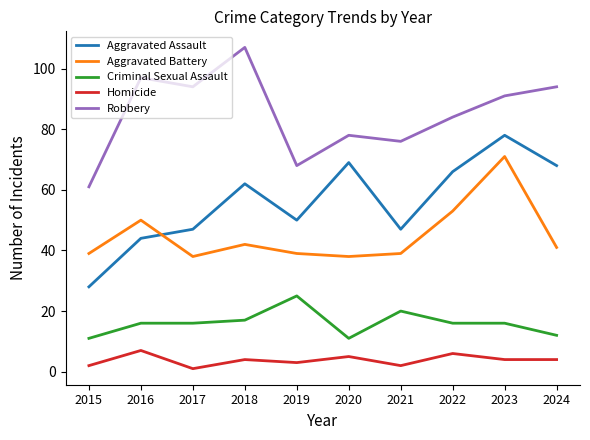

List the series in order of their peak value, highest first.

Robbery, Aggravated Assault, Aggravated Battery, Criminal Sexual Assault, Homicide